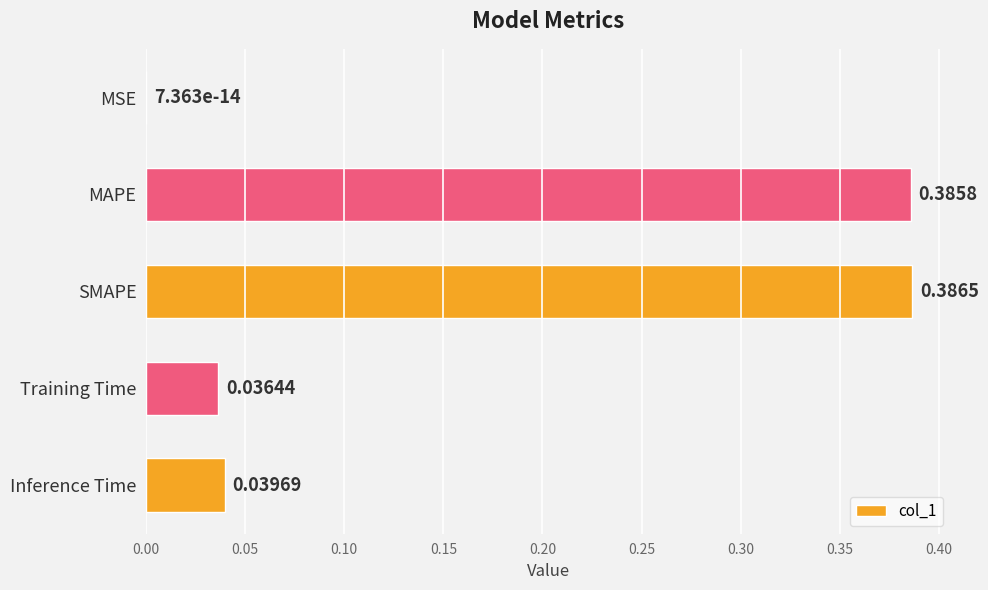

How many series are shown in this chart?

1